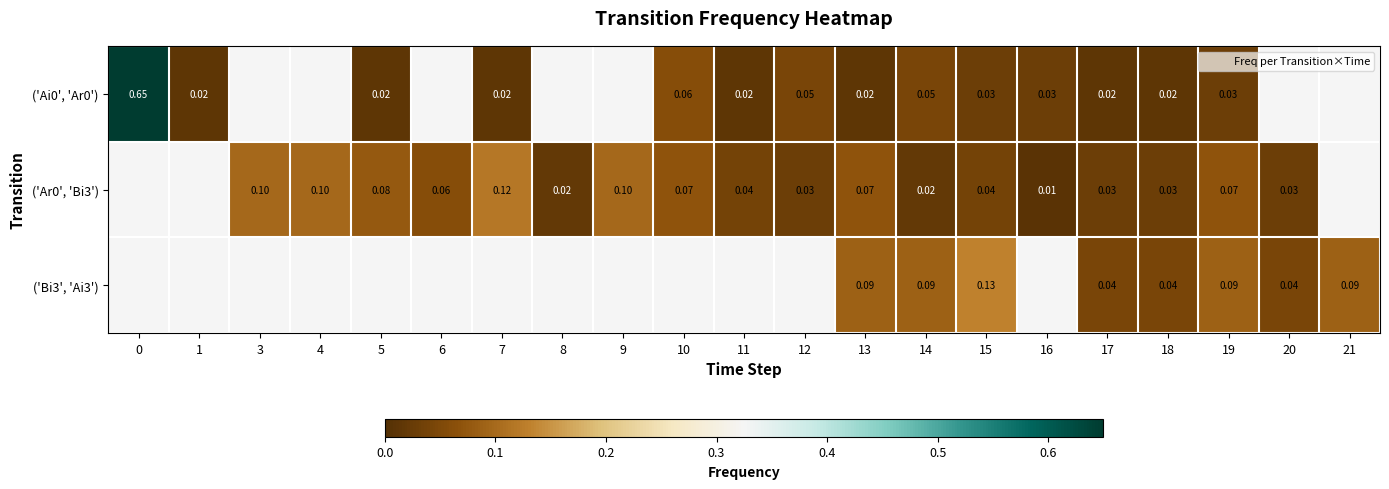

Count the ('Ar0', 'Bi3') values in the range 0 to 1.

18